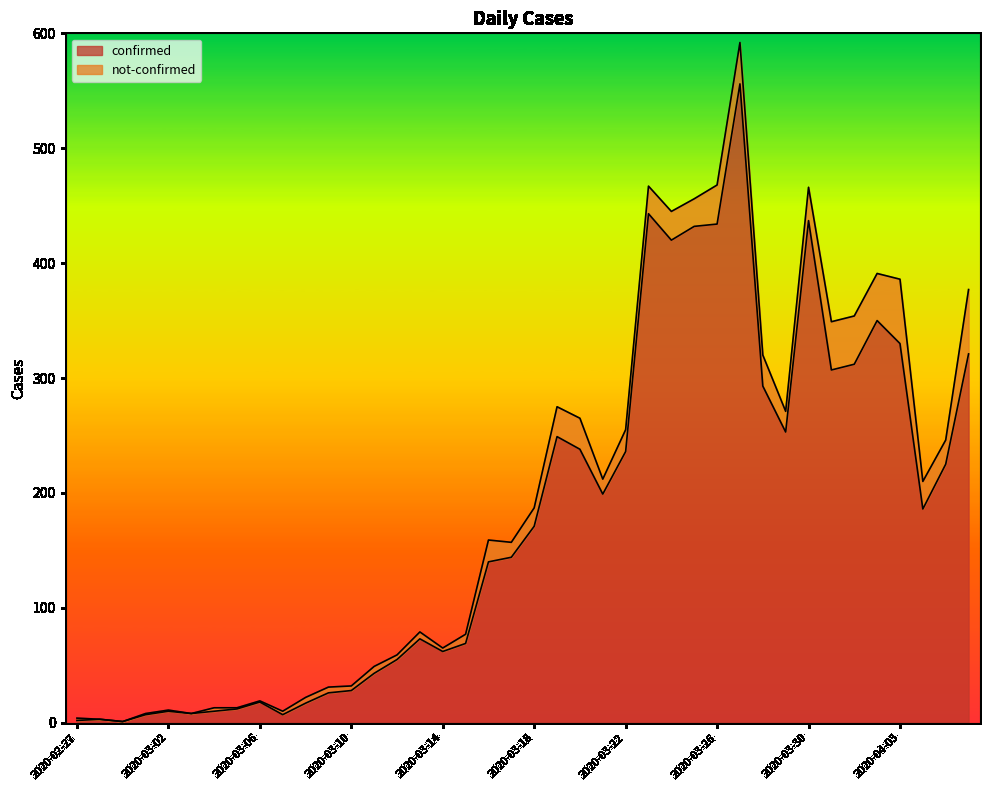

Reading right to left, extract all data points from this chart.

321	225	186	330	350	312	307	437	253	293	556	434	432	420	443	236	199	238	249	171	144	140	69	62	73	55	43	28	26	17	7	18	12	10	8	10	7	1	3	2